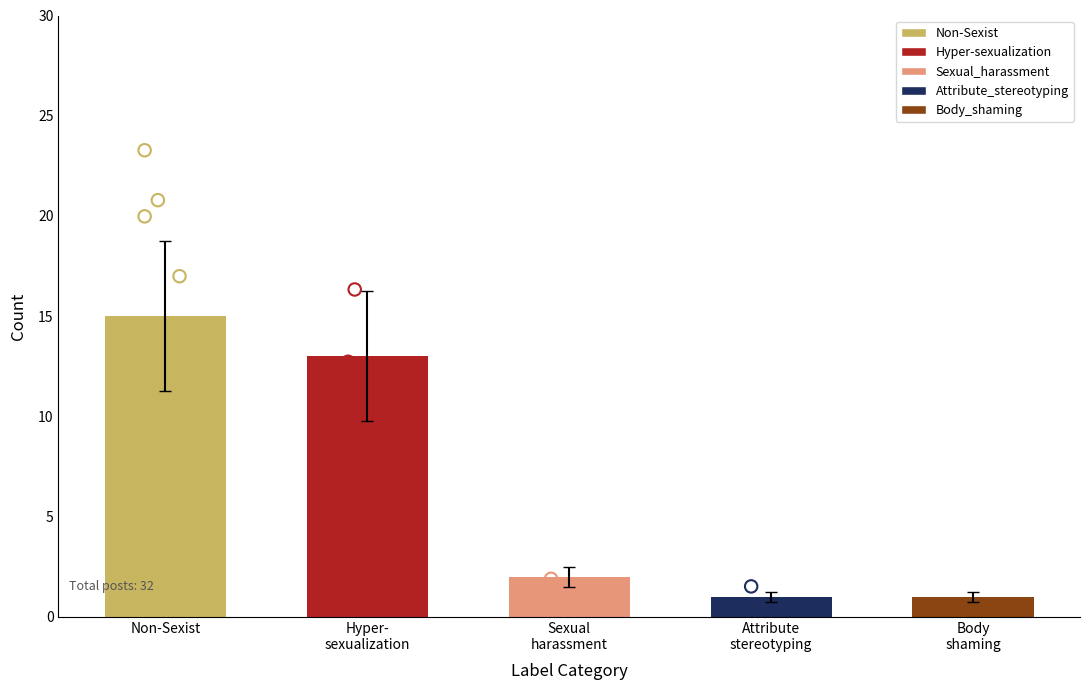

Approximately how many times larger is the value at Body shaming compared to Hyper- sexualization?

0.1